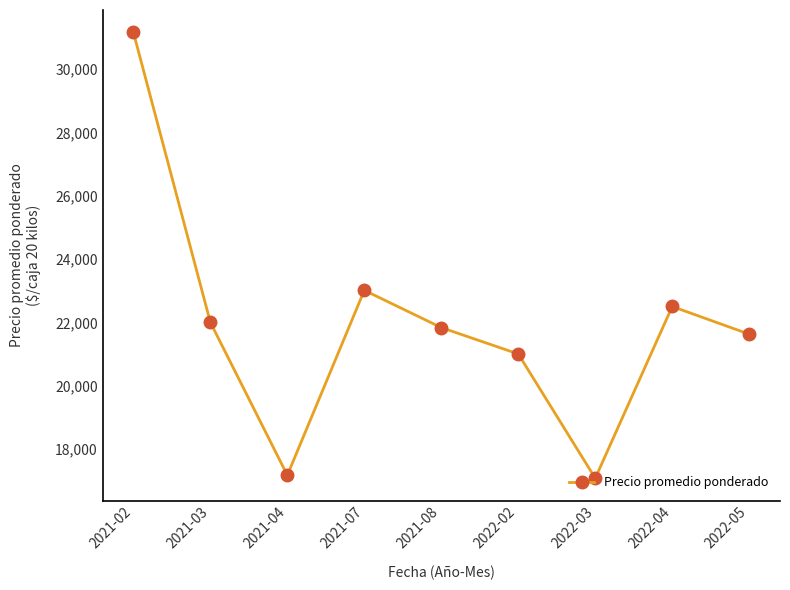

What is the label of the 9th point from the right?

2021-02